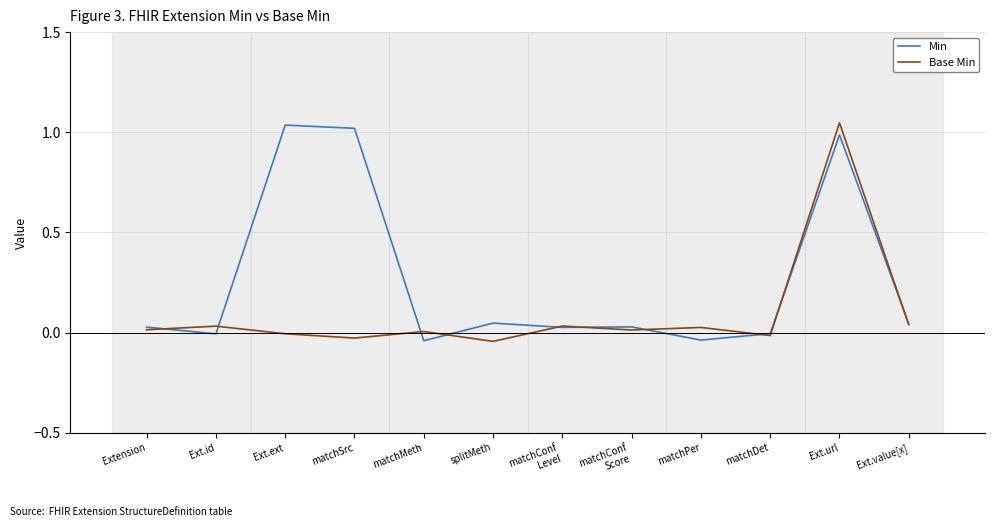

List the series in order of their overall mean, lowest first.

Base Min, Min